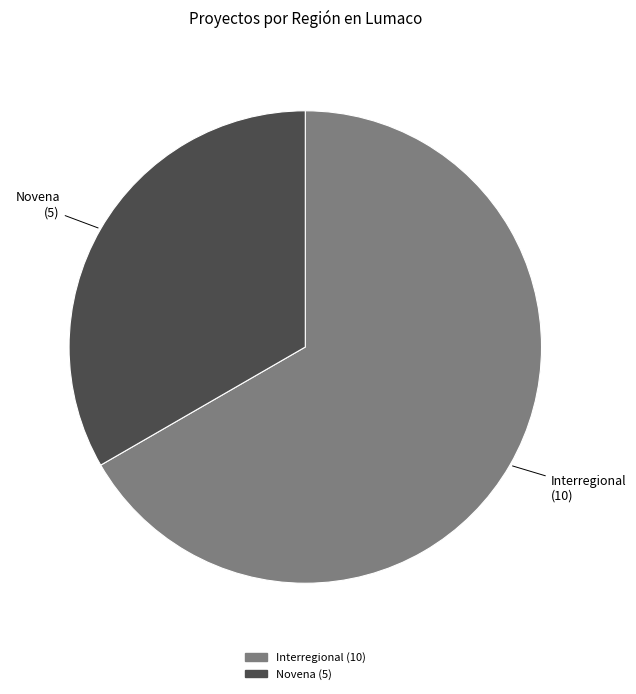

Rank the categories by value from lowest to highest.

Novena, Interregional